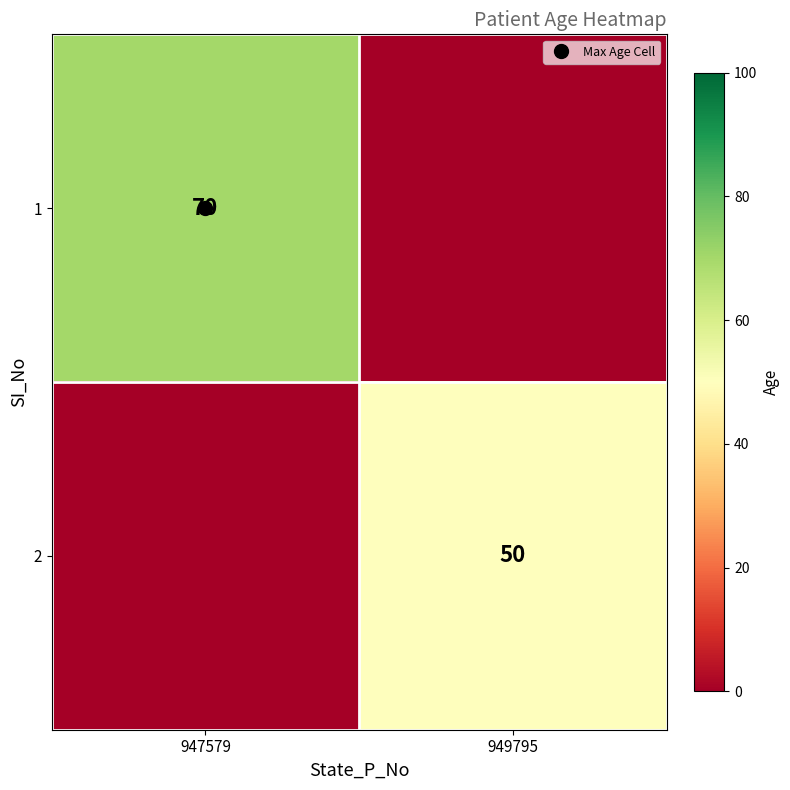

The 2 series shows 32 at 947579. True or false?

False